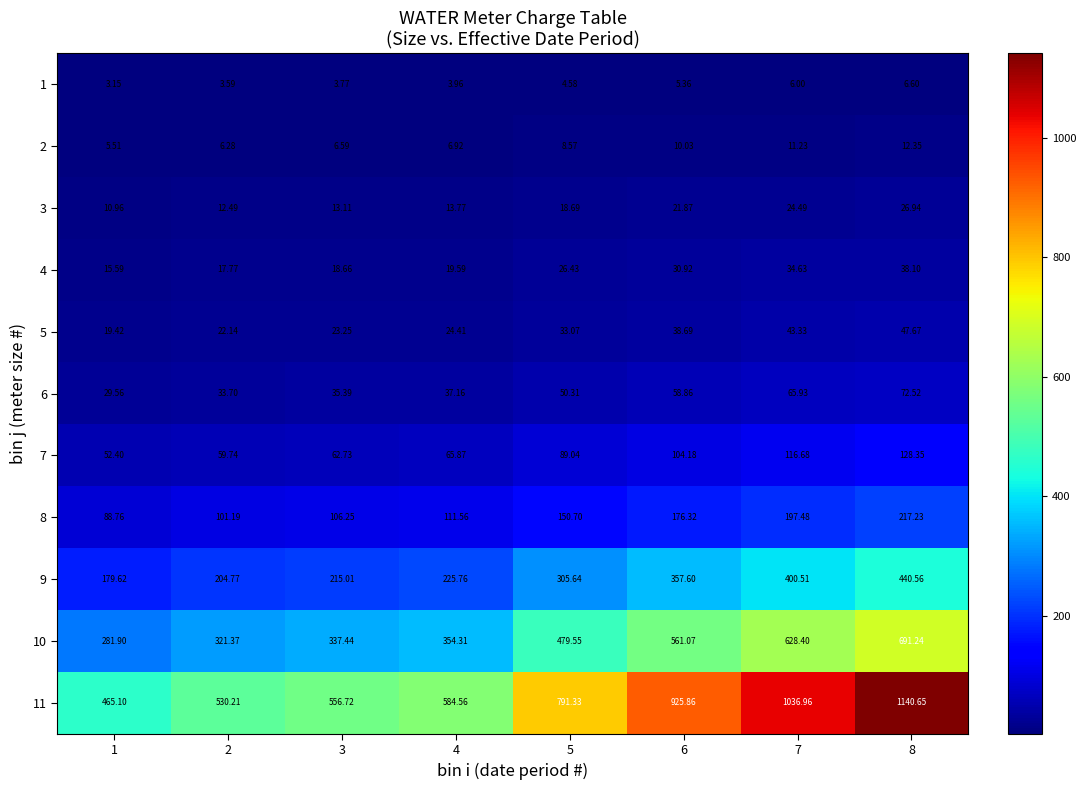

How many distinct data groups are displayed?

11